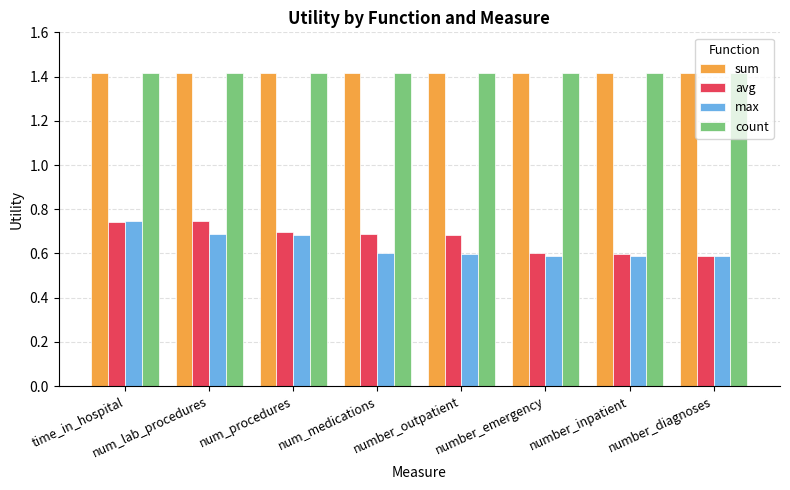

What is the label of the 1st bar from the right?

number_diagnoses